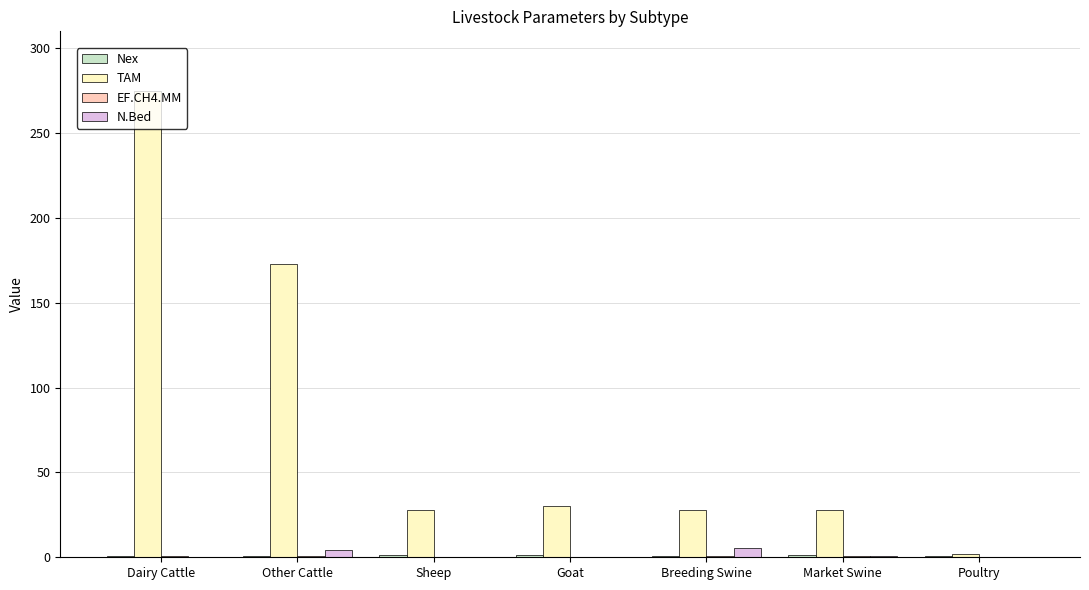

Which series changed the most between Dairy Cattle and Breeding Swine?

TAM